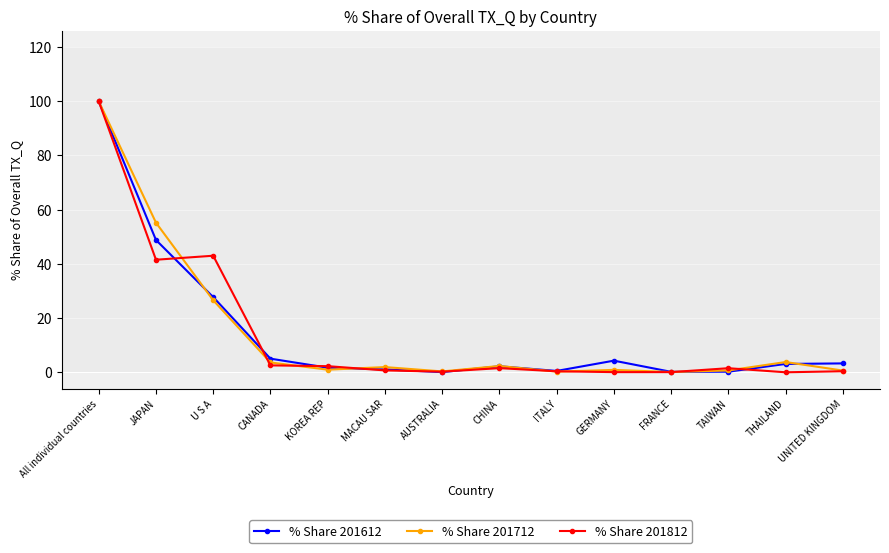

True or false: % Share 201812 has more than 0 points higher than both neighbors.

True